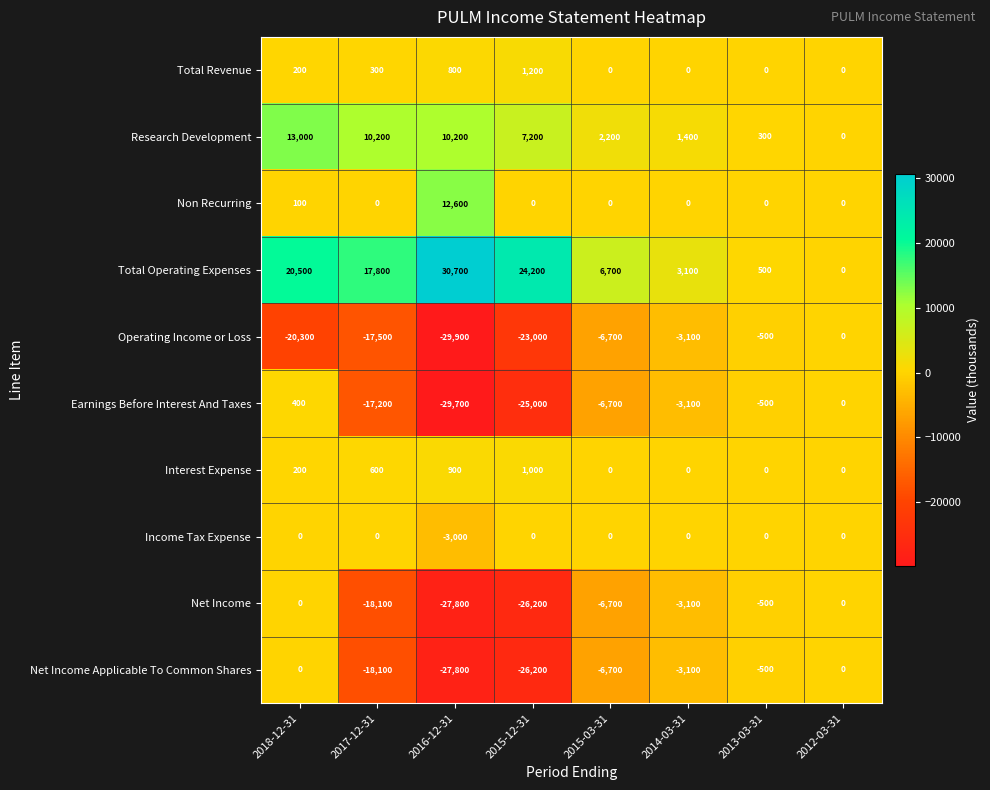

True or false: Research Development has a value of 1248 at 2015-03-31.

False